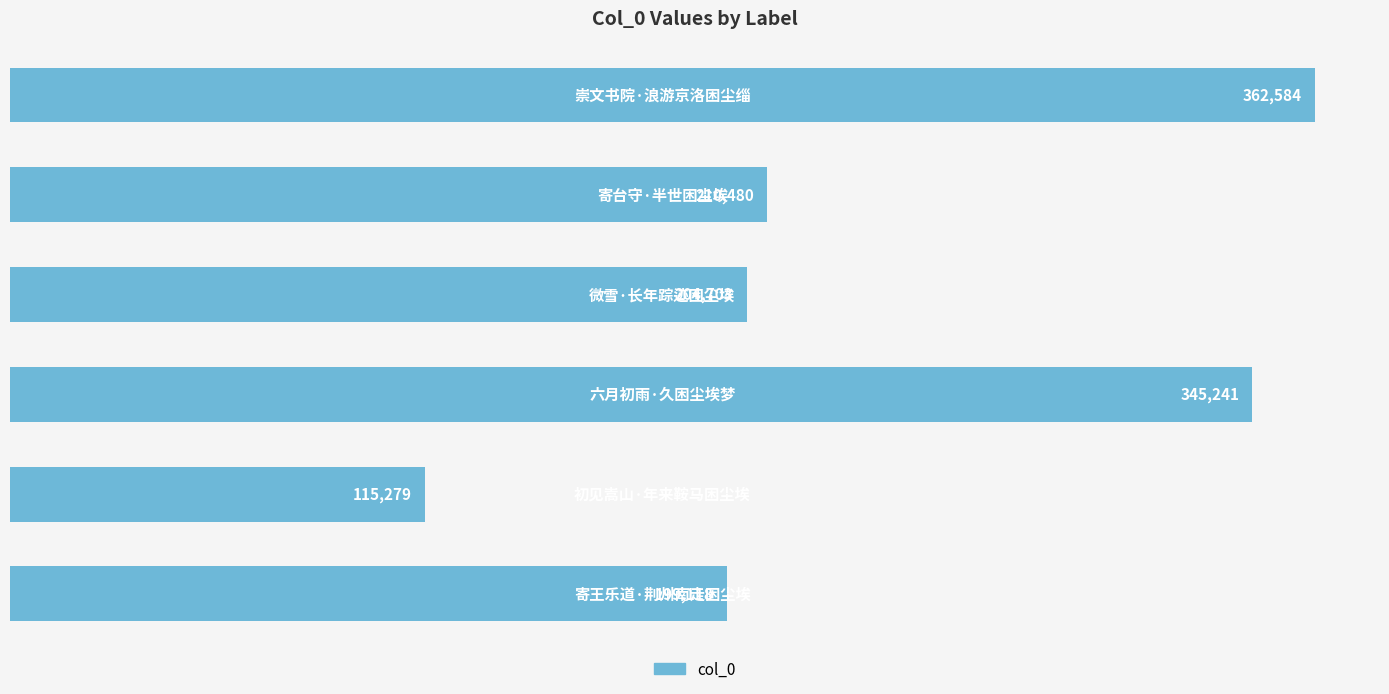

What is the smallest value displayed?

115279